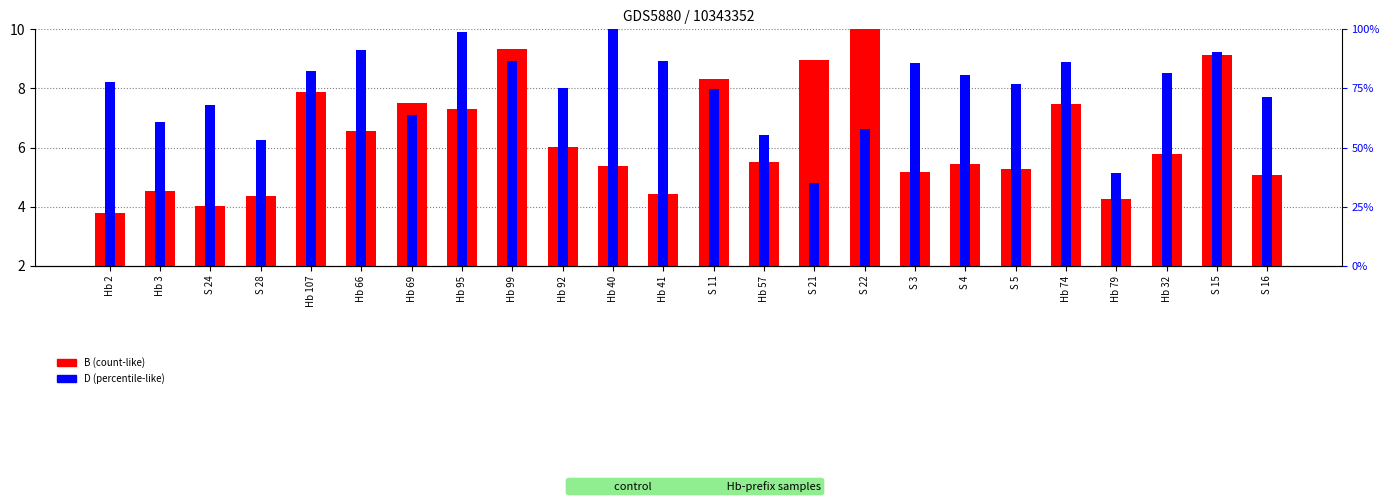

At how many categories does at least one series exceed 10?

2